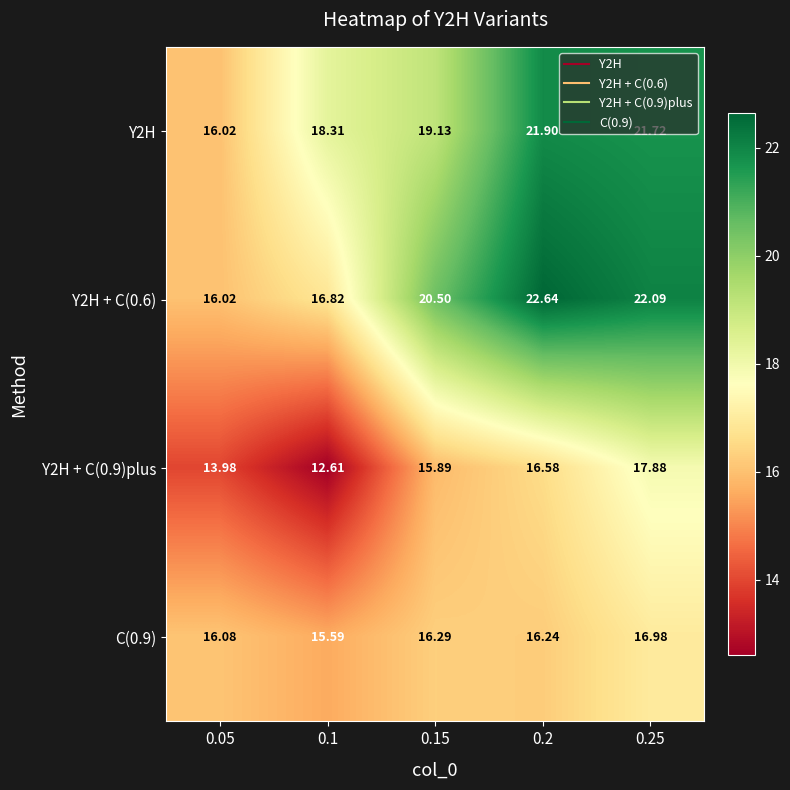

At which category is the sum across all series the highest?

0.25